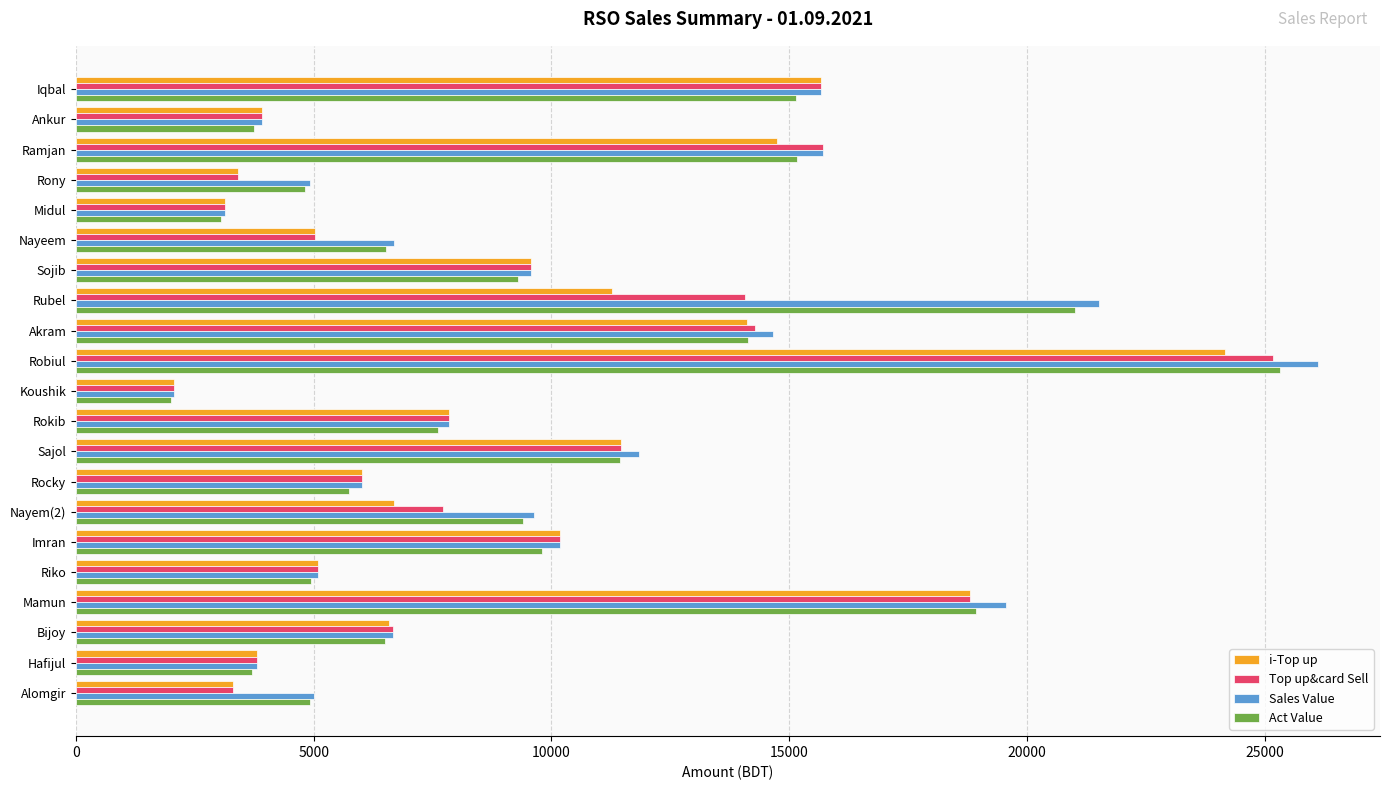

What is the greatest value displayed?

26122.0